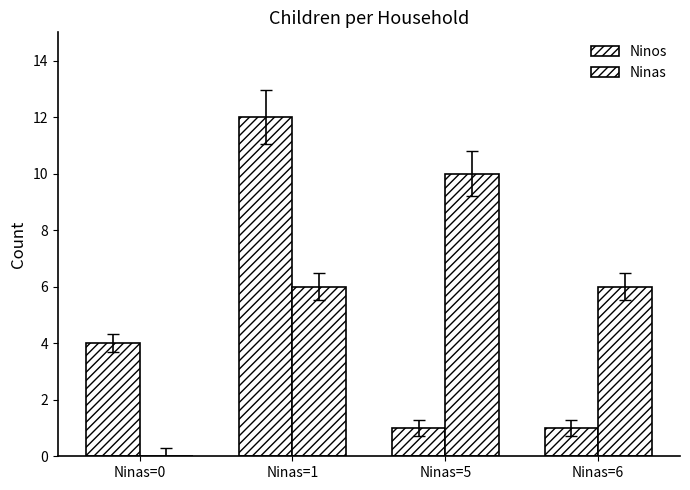

At which category does the chart reach its minimum across all series?

Ninas=0